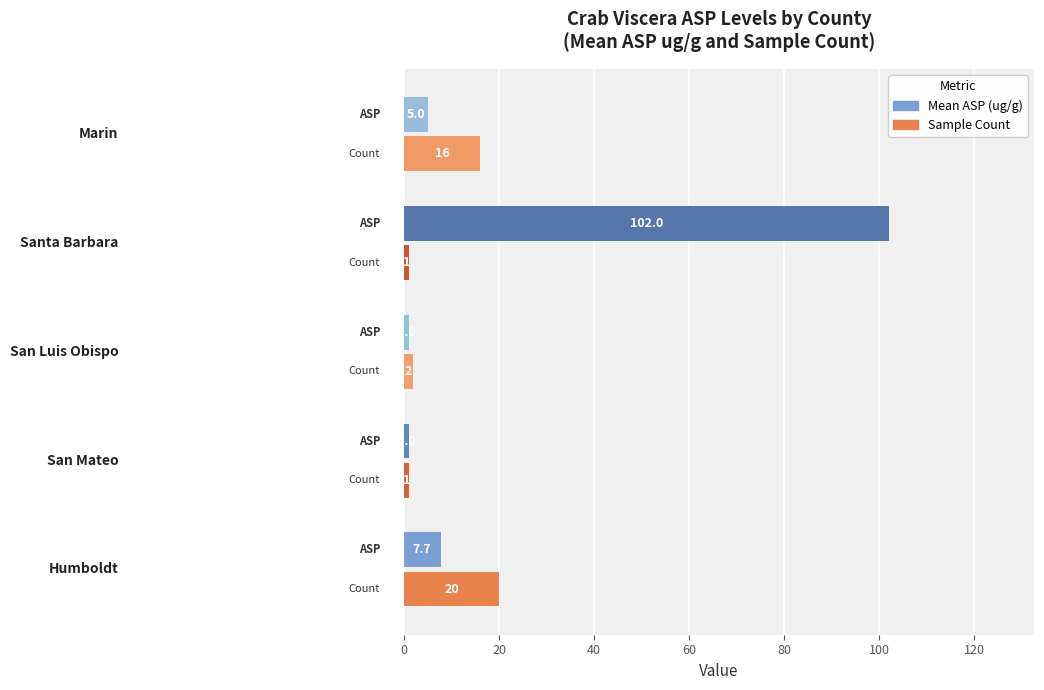

Which series has the largest total across all categories?

Mean ASP (ug/g)